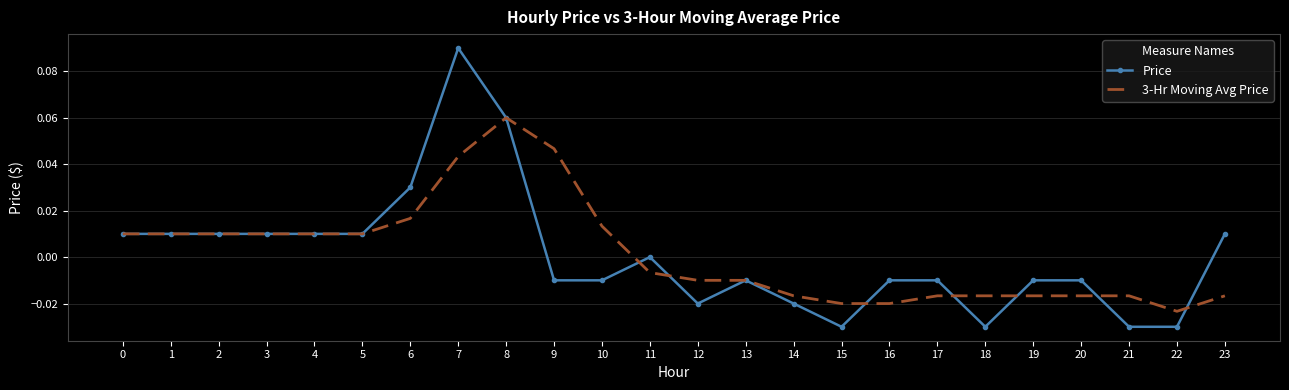

The Price series shows -0.0 at 16. True or false?

True